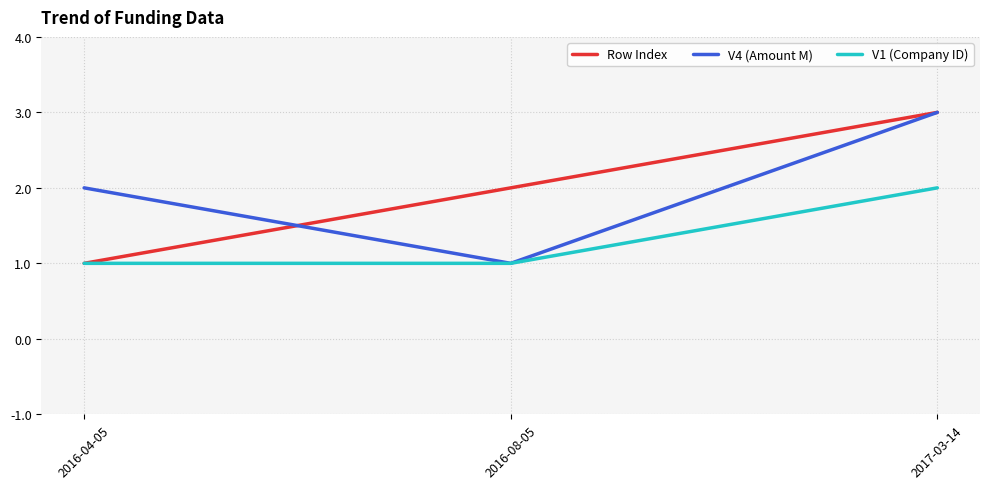

At which category is the sum across all series the highest?

2017-03-14